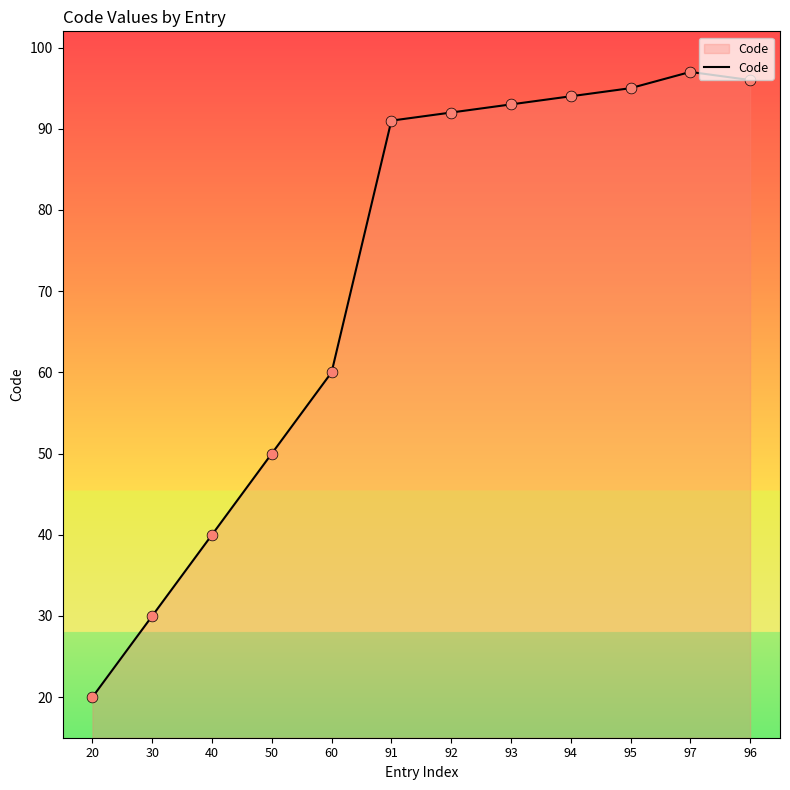

What is the ratio of the value at 92 to the value at 97?

0.9